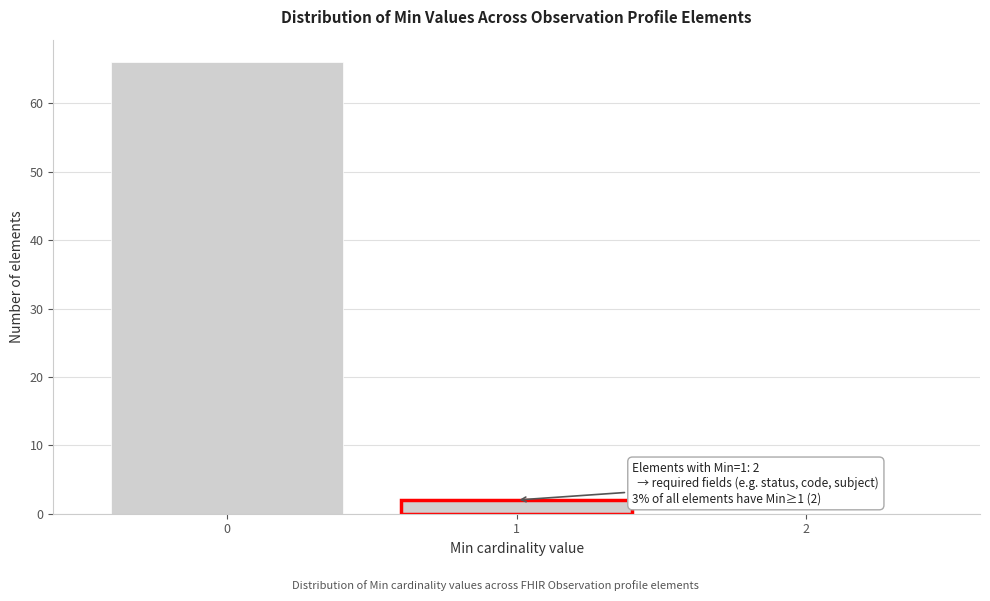

Reading left to right, transcribe all the data shown in this chart.

0=66	1=2	2=0